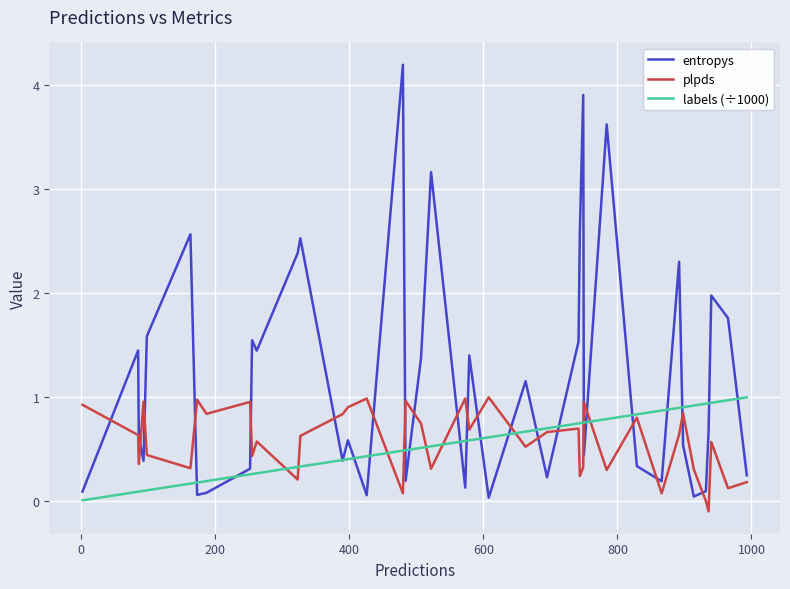

Which series has the largest total across all categories?

entropys